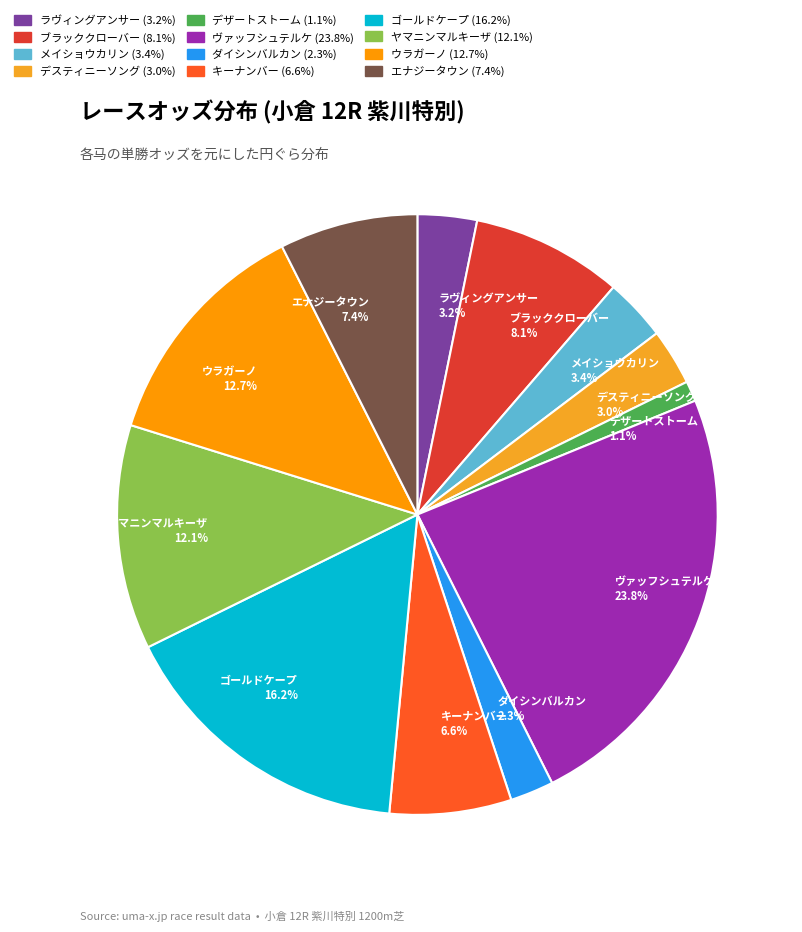

To the nearest percent, what is the difference between the エナジータウン and ヤマニンマルキーザ slice percentages?

5%